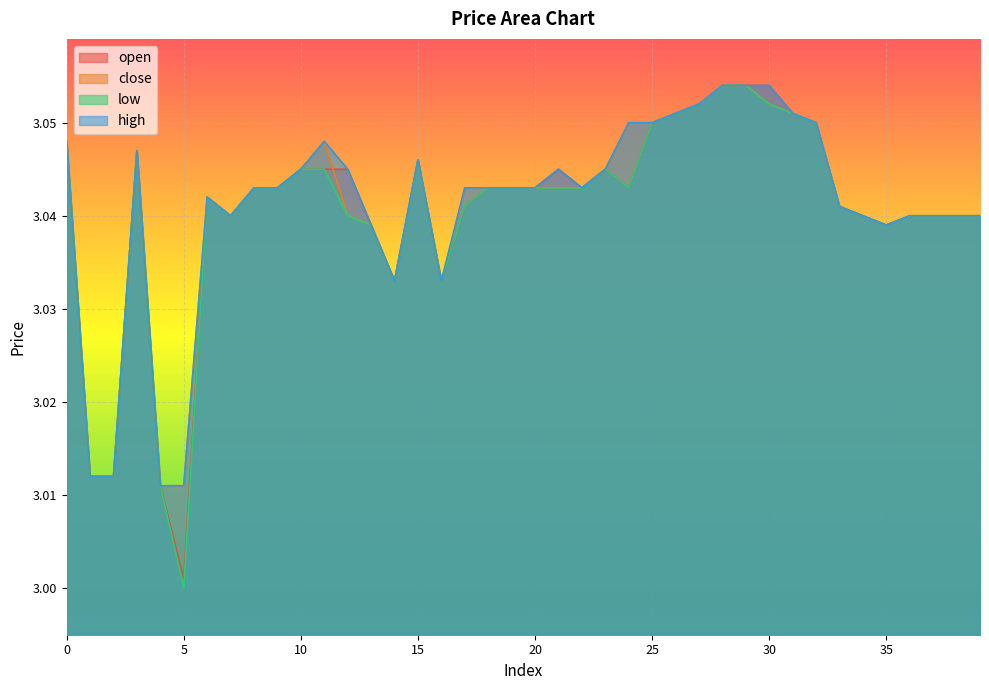

What is the highest value of the low series?

3.1